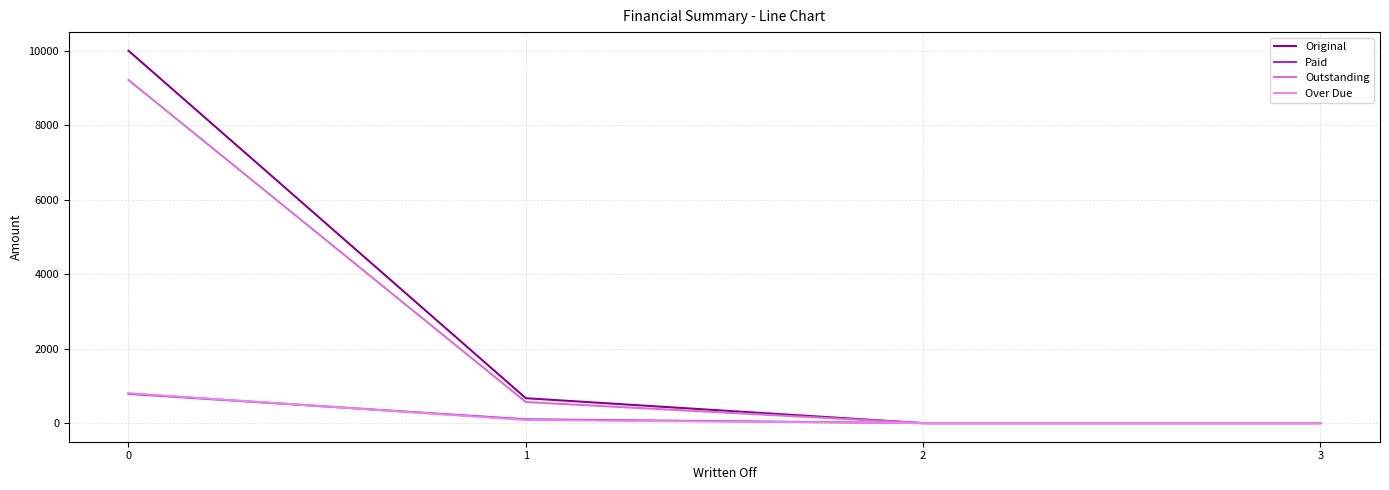

Which series has the widest spread of values?

Original